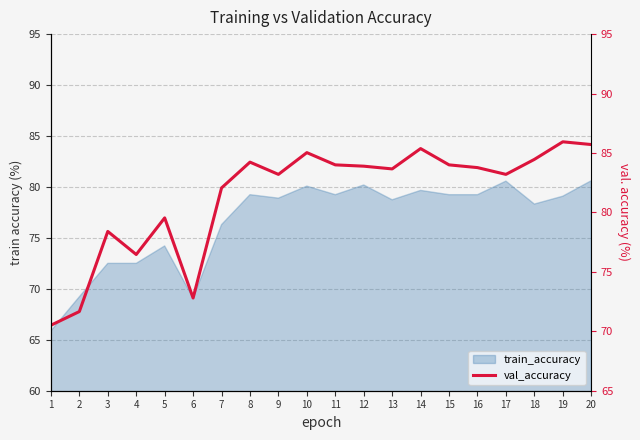

True or false: the data shows 83.2 at 17.

True